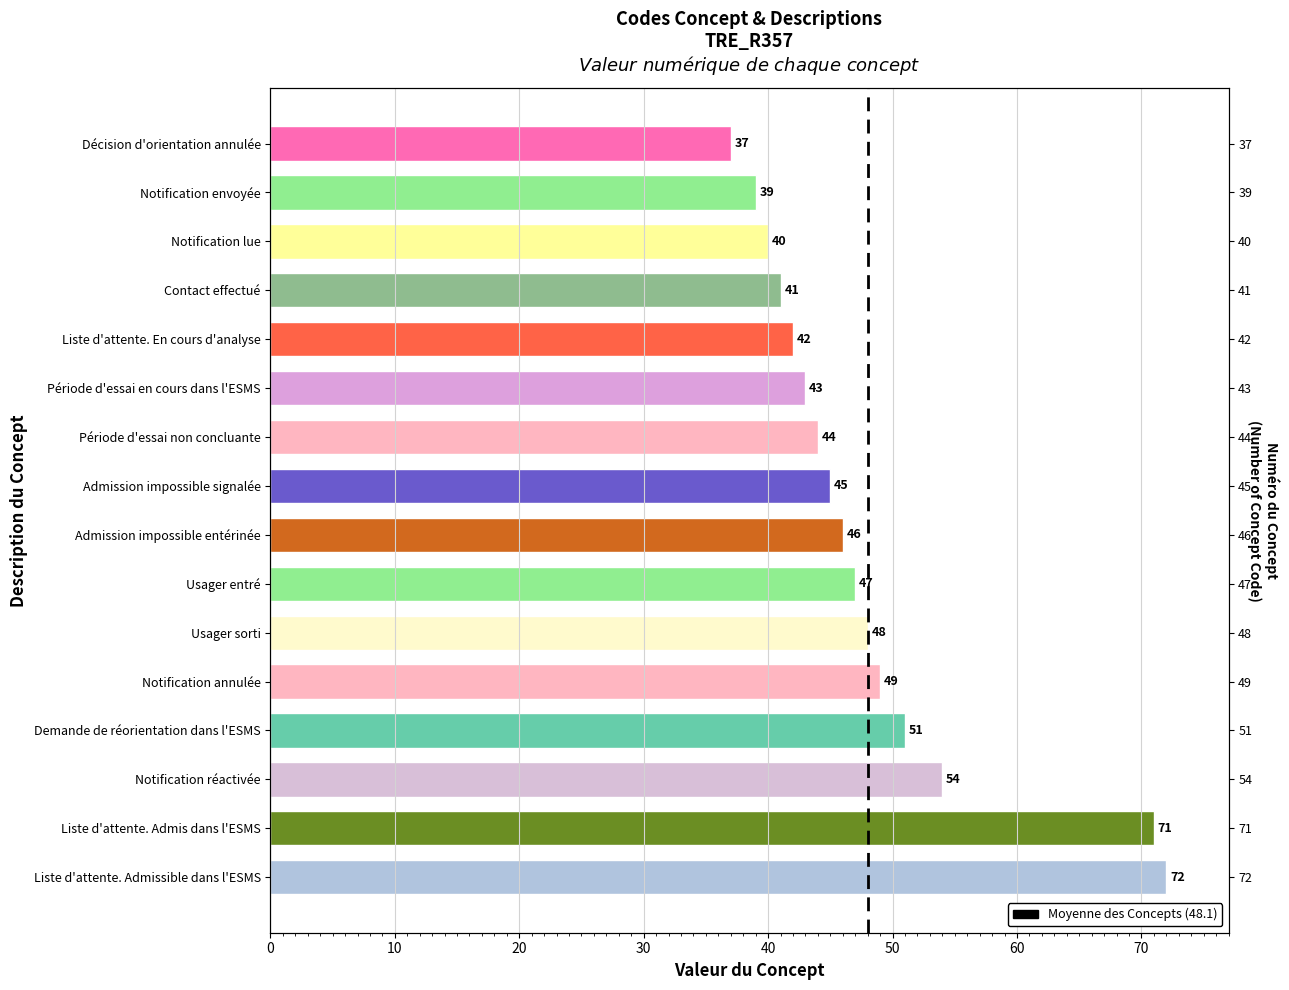

Rank the categories by value from highest to lowest.

Liste d'attente. Admissible dans l'ESMS, Liste d'attente. Admis dans l'ESMS, Notification réactivée, Demande de réorientation dans l'ESMS, Notification annulée, Usager sorti, Usager entré, Admission impossible entérinée, Admission impossible signalée, Période d'essai non concluante, Période d'essai en cours dans l'ESMS, Liste d'attente. En cours d'analyse, Contact effectué, Notification lue, Notification envoyée, Décision d'orientation annulée